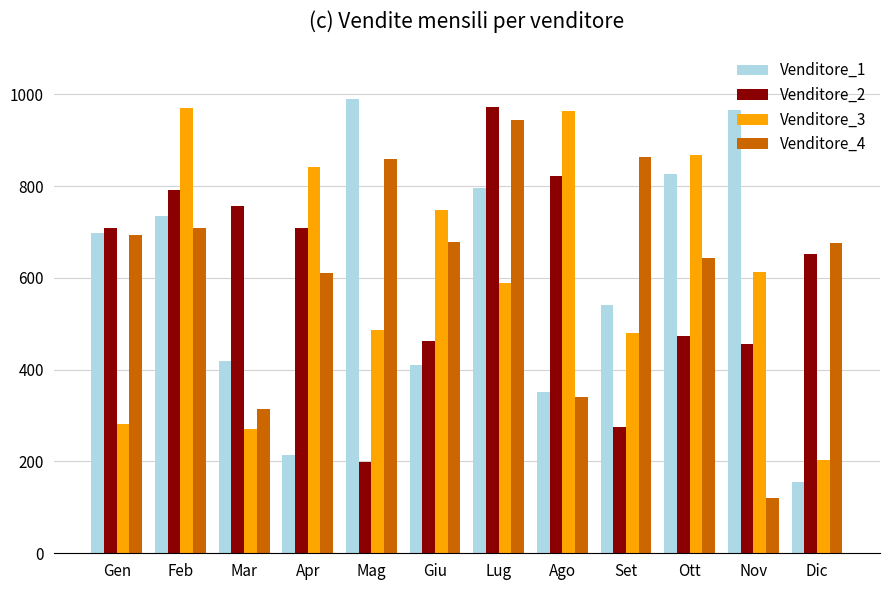

What position from the right is Lug?

6